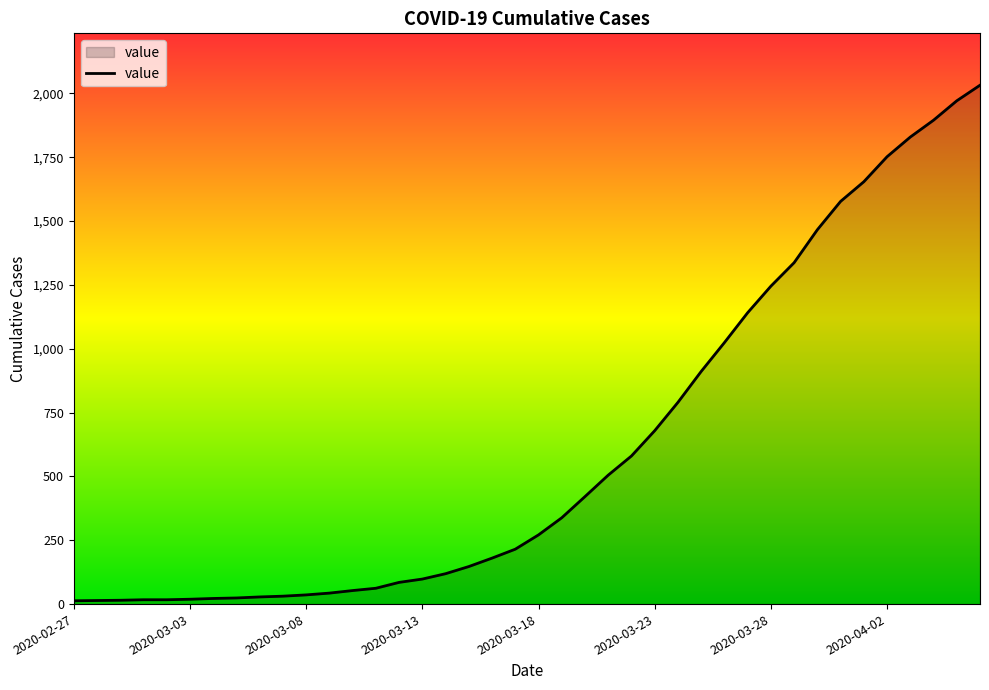

What is the maximum value shown in the chart?

2032